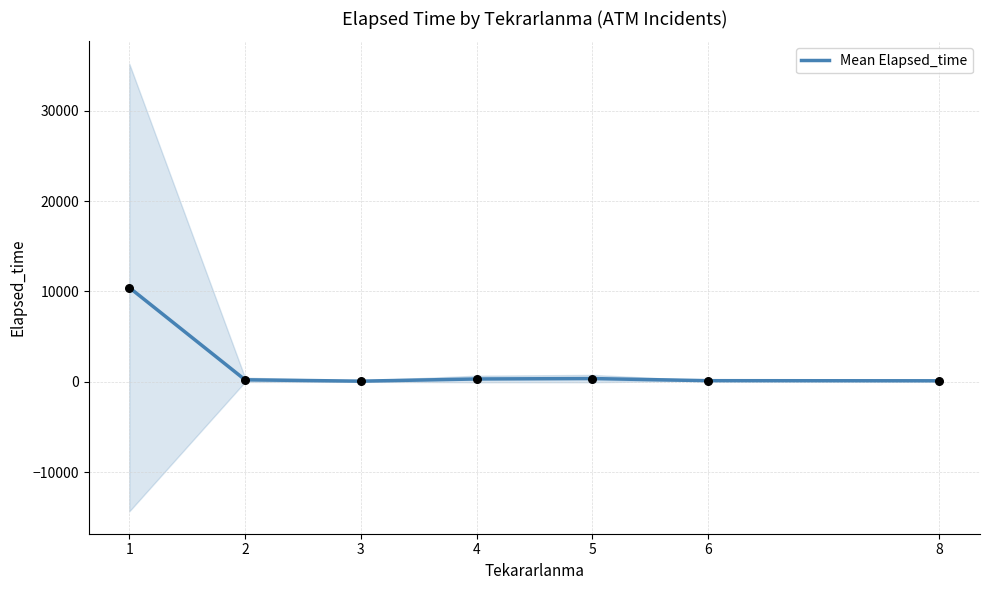

Which has a higher value, 5 or 3?

5